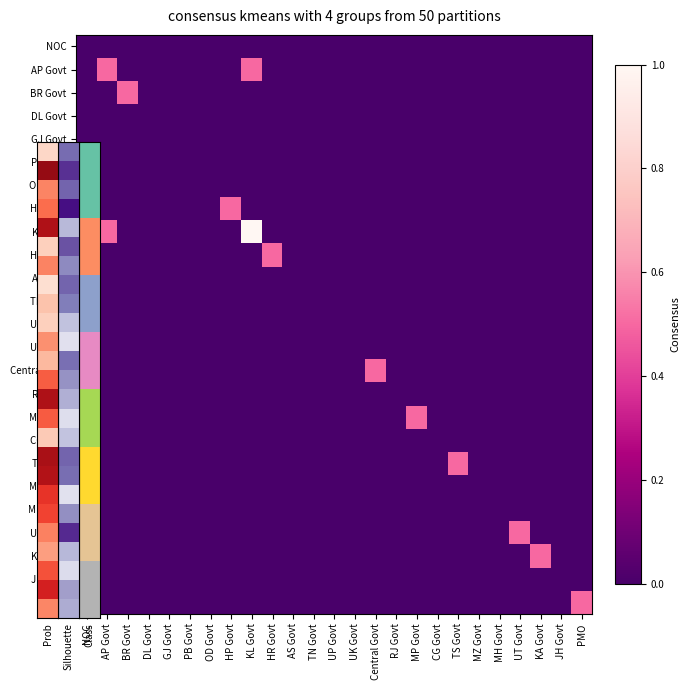

Reading left to right, list all the values displayed in this chart.

row_0: 0.0	0.0	0.0	0.0	0.0	0.0	0.0	0.0	0.0	0.0	0.0	0.0	0.0	0.0	0.0	0.0	0.0	0.0	0.0	0.0	0.0	0.0	0.0	0.0	0.0
row_1: 0.0	0.5	0.0	0.0	0.0	0.0	0.0	0.0	0.5	0.0	0.0	0.0	0.0	0.0	0.0	0.0	0.0	0.0	0.0	0.0	0.0	0.0	0.0	0.0	0.0
row_2: 0.0	0.0	0.5	0.0	0.0	0.0	0.0	0.0	0.0	0.0	0.0	0.0	0.0	0.0	0.0	0.0	0.0	0.0	0.0	0.0	0.0	0.0	0.0	0.0	0.0
row_3: 0.0	0.0	0.0	0.0	0.0	0.0	0.0	0.0	0.0	0.0	0.0	0.0	0.0	0.0	0.0	0.0	0.0	0.0	0.0	0.0	0.0	0.0	0.0	0.0	0.0
row_4: 0.0	0.0	0.0	0.0	0.0	0.0	0.0	0.0	0.0	0.0	0.0	0.0	0.0	0.0	0.0	0.0	0.0	0.0	0.0	0.0	0.0	0.0	0.0	0.0	0.0
row_5: 0.0	0.0	0.0	0.0	0.0	0.0	0.0	0.0	0.0	0.0	0.0	0.0	0.0	0.0	0.0	0.0	0.0	0.0	0.0	0.0	0.0	0.0	0.0	0.0	0.0
row_6: 0.0	0.0	0.0	0.0	0.0	0.0	0.0	0.0	0.0	0.0	0.0	0.0	0.0	0.0	0.0	0.0	0.0	0.0	0.0	0.0	0.0	0.0	0.0	0.0	0.0
row_7: 0.0	0.0	0.0	0.0	0.0	0.0	0.0	0.5	0.0	0.0	0.0	0.0	0.0	0.0	0.0	0.0	0.0	0.0	0.0	0.0	0.0	0.0	0.0	0.0	0.0
row_8: 0.0	0.5	0.0	0.0	0.0	0.0	0.0	0.0	1.0	0.0	0.0	0.0	0.0	0.0	0.0	0.0	0.0	0.0	0.0	0.0	0.0	0.0	0.0	0.0	0.0
row_9: 0.0	0.0	0.0	0.0	0.0	0.0	0.0	0.0	0.0	0.5	0.0	0.0	0.0	0.0	0.0	0.0	0.0	0.0	0.0	0.0	0.0	0.0	0.0	0.0	0.0
row_10: 0.0	0.0	0.0	0.0	0.0	0.0	0.0	0.0	0.0	0.0	0.0	0.0	0.0	0.0	0.0	0.0	0.0	0.0	0.0	0.0	0.0	0.0	0.0	0.0	0.0
row_11: 0.0	0.0	0.0	0.0	0.0	0.0	0.0	0.0	0.0	0.0	0.0	0.0	0.0	0.0	0.0	0.0	0.0	0.0	0.0	0.0	0.0	0.0	0.0	0.0	0.0
row_12: 0.0	0.0	0.0	0.0	0.0	0.0	0.0	0.0	0.0	0.0	0.0	0.0	0.0	0.0	0.0	0.0	0.0	0.0	0.0	0.0	0.0	0.0	0.0	0.0	0.0
row_13: 0.0	0.0	0.0	0.0	0.0	0.0	0.0	0.0	0.0	0.0	0.0	0.0	0.0	0.0	0.0	0.0	0.0	0.0	0.0	0.0	0.0	0.0	0.0	0.0	0.0
row_14: 0.0	0.0	0.0	0.0	0.0	0.0	0.0	0.0	0.0	0.0	0.0	0.0	0.0	0.0	0.5	0.0	0.0	0.0	0.0	0.0	0.0	0.0	0.0	0.0	0.0
row_15: 0.0	0.0	0.0	0.0	0.0	0.0	0.0	0.0	0.0	0.0	0.0	0.0	0.0	0.0	0.0	0.0	0.0	0.0	0.0	0.0	0.0	0.0	0.0	0.0	0.0
row_16: 0.0	0.0	0.0	0.0	0.0	0.0	0.0	0.0	0.0	0.0	0.0	0.0	0.0	0.0	0.0	0.0	0.5	0.0	0.0	0.0	0.0	0.0	0.0	0.0	0.0
row_17: 0.0	0.0	0.0	0.0	0.0	0.0	0.0	0.0	0.0	0.0	0.0	0.0	0.0	0.0	0.0	0.0	0.0	0.0	0.0	0.0	0.0	0.0	0.0	0.0	0.0
row_18: 0.0	0.0	0.0	0.0	0.0	0.0	0.0	0.0	0.0	0.0	0.0	0.0	0.0	0.0	0.0	0.0	0.0	0.0	0.5	0.0	0.0	0.0	0.0	0.0	0.0
row_19: 0.0	0.0	0.0	0.0	0.0	0.0	0.0	0.0	0.0	0.0	0.0	0.0	0.0	0.0	0.0	0.0	0.0	0.0	0.0	0.0	0.0	0.0	0.0	0.0	0.0
row_20: 0.0	0.0	0.0	0.0	0.0	0.0	0.0	0.0	0.0	0.0	0.0	0.0	0.0	0.0	0.0	0.0	0.0	0.0	0.0	0.0	0.0	0.0	0.0	0.0	0.0
row_21: 0.0	0.0	0.0	0.0	0.0	0.0	0.0	0.0	0.0	0.0	0.0	0.0	0.0	0.0	0.0	0.0	0.0	0.0	0.0	0.0	0.0	0.5	0.0	0.0	0.0
row_22: 0.0	0.0	0.0	0.0	0.0	0.0	0.0	0.0	0.0	0.0	0.0	0.0	0.0	0.0	0.0	0.0	0.0	0.0	0.0	0.0	0.0	0.0	0.5	0.0	0.0
row_23: 0.0	0.0	0.0	0.0	0.0	0.0	0.0	0.0	0.0	0.0	0.0	0.0	0.0	0.0	0.0	0.0	0.0	0.0	0.0	0.0	0.0	0.0	0.0	0.0	0.0
row_24: 0.0	0.0	0.0	0.0	0.0	0.0	0.0	0.0	0.0	0.0	0.0	0.0	0.0	0.0	0.0	0.0	0.0	0.0	0.0	0.0	0.0	0.0	0.0	0.0	0.5